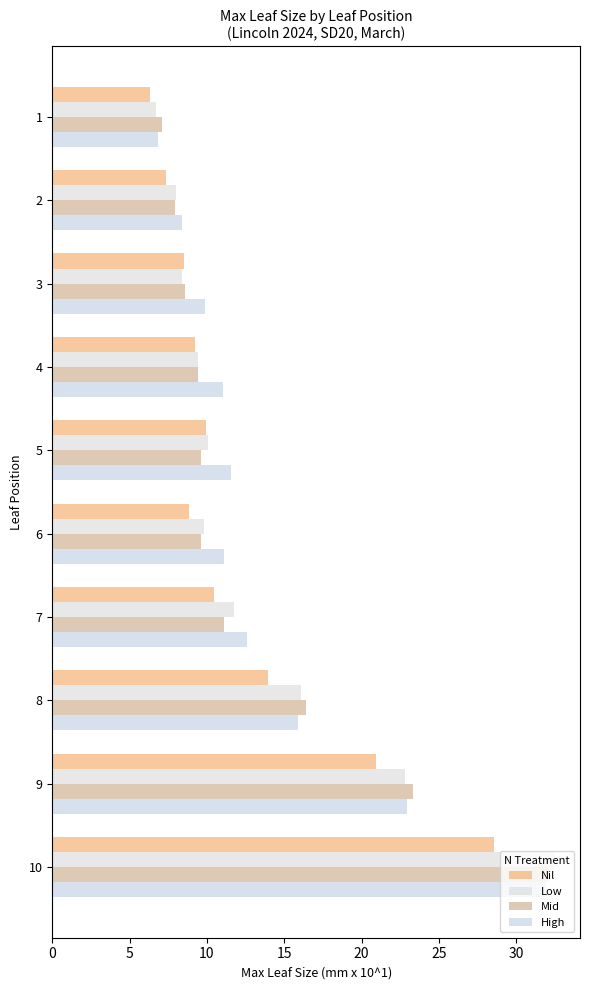

Which series has the largest total across all categories?

High